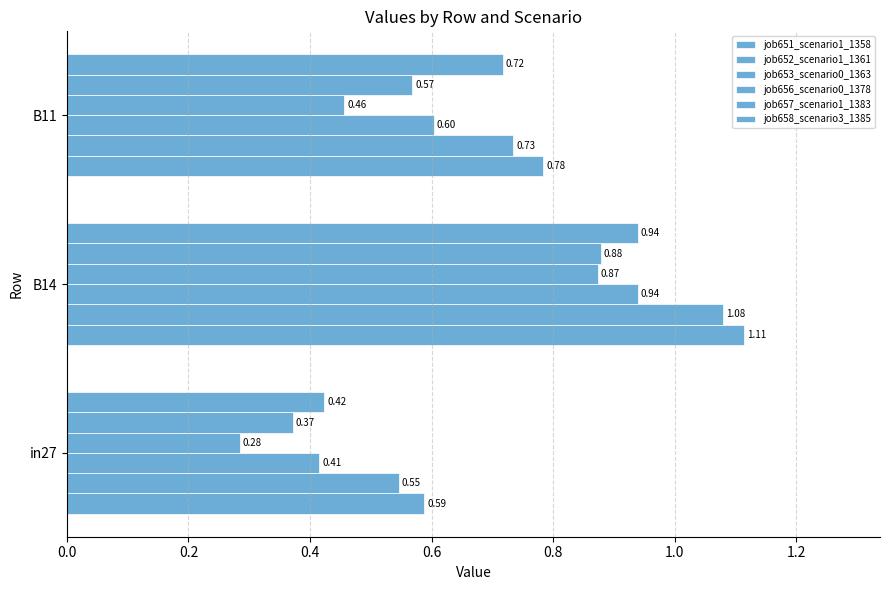

What is the greatest value displayed?

1.1